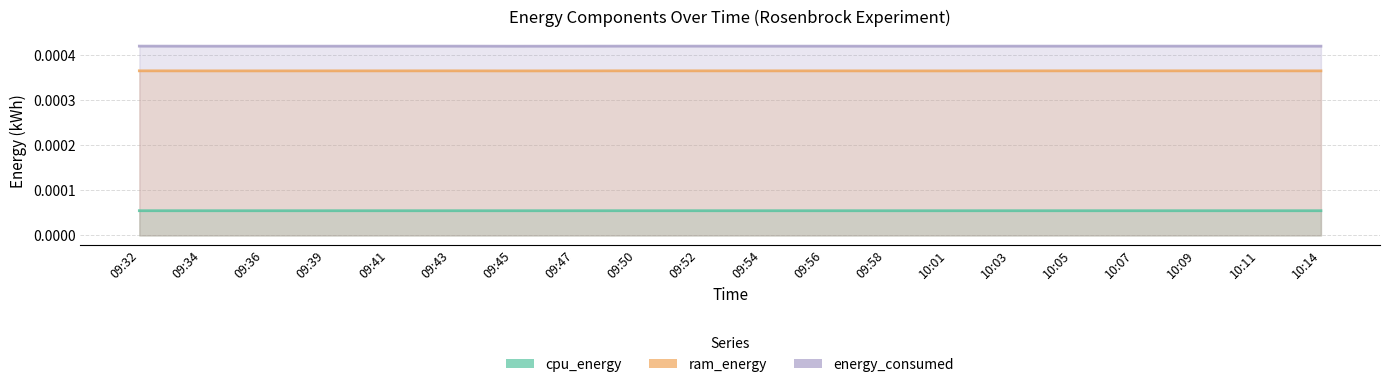

The value of ram_energy at 09:41 is 0.0. True or false?

True